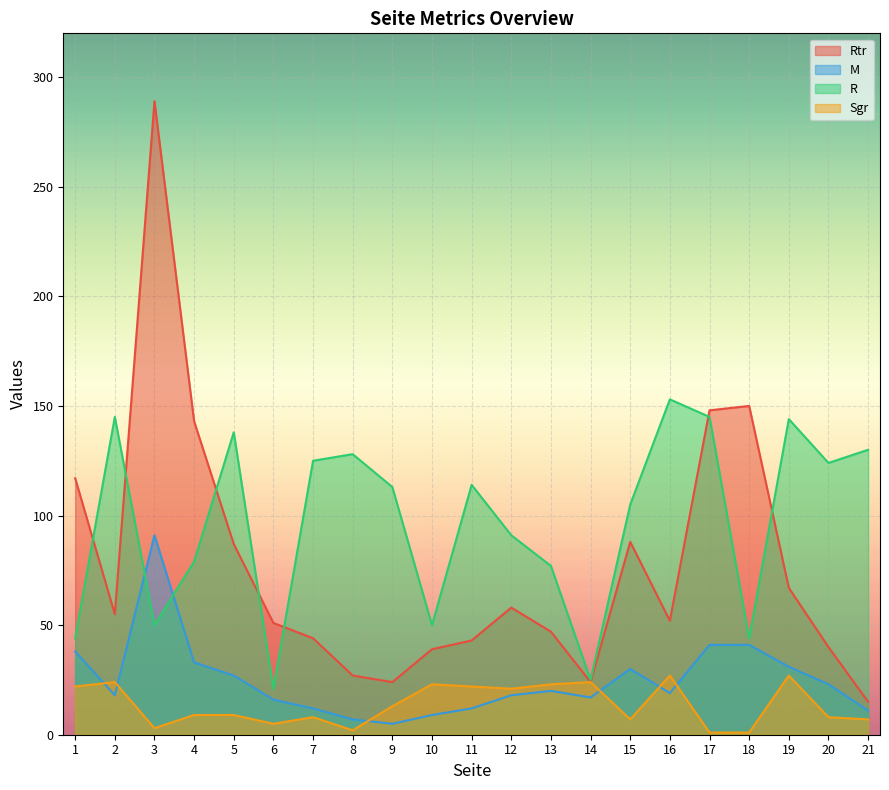

Reading left to right, what are all the values shown in this chart?

Rtr: 117	55	289	143	87	51	44	27	24	39	43	58	47	24	88	52	148	150	67	40	15
M: 38	18	91	33	27	16	12	7	5	9	12	18	20	17	30	19	41	41	31	23	11
R: 44	145	50	79	138	21	125	128	113	50	114	91	77	25	105	153	145	44	144	124	130
Sgr: 22	24	3	9	9	5	8	2	13	23	22	21	23	24	7	27	1	1	27	8	7